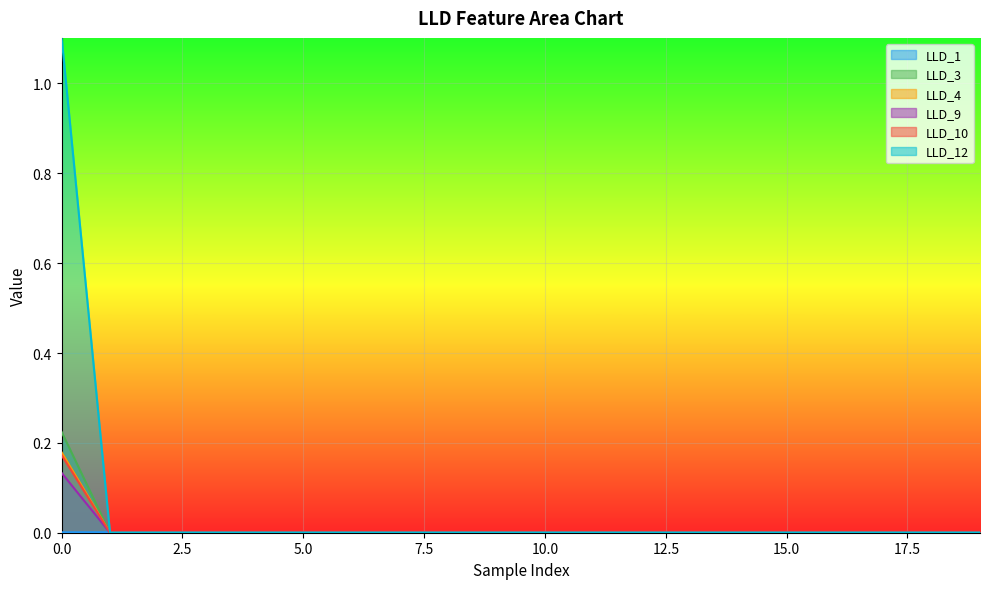

True or false: LLD_3 has more than 1 points higher than both neighbors.

False